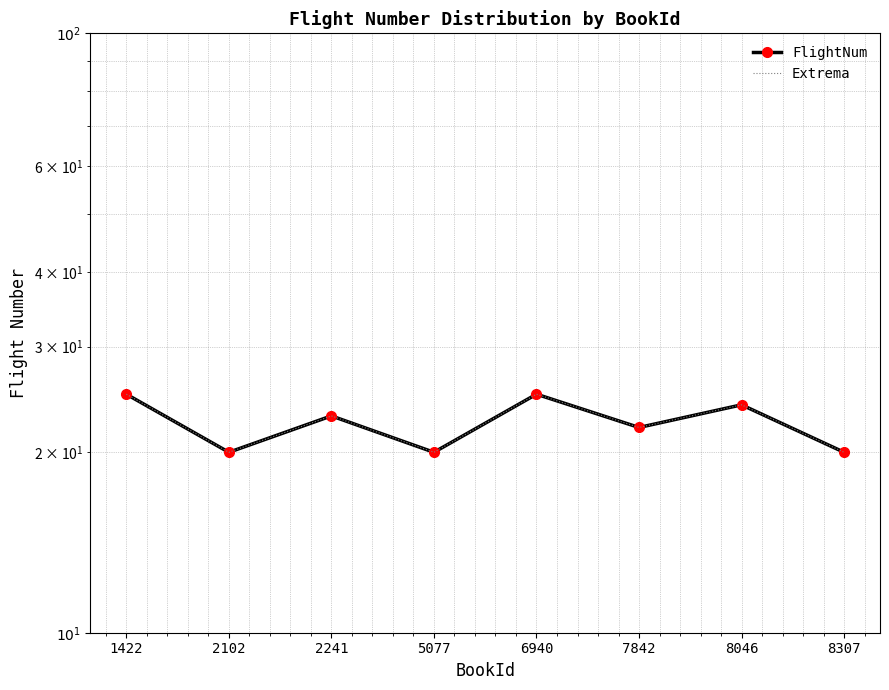

Which category has the lowest value in the FlightNum series?

2102